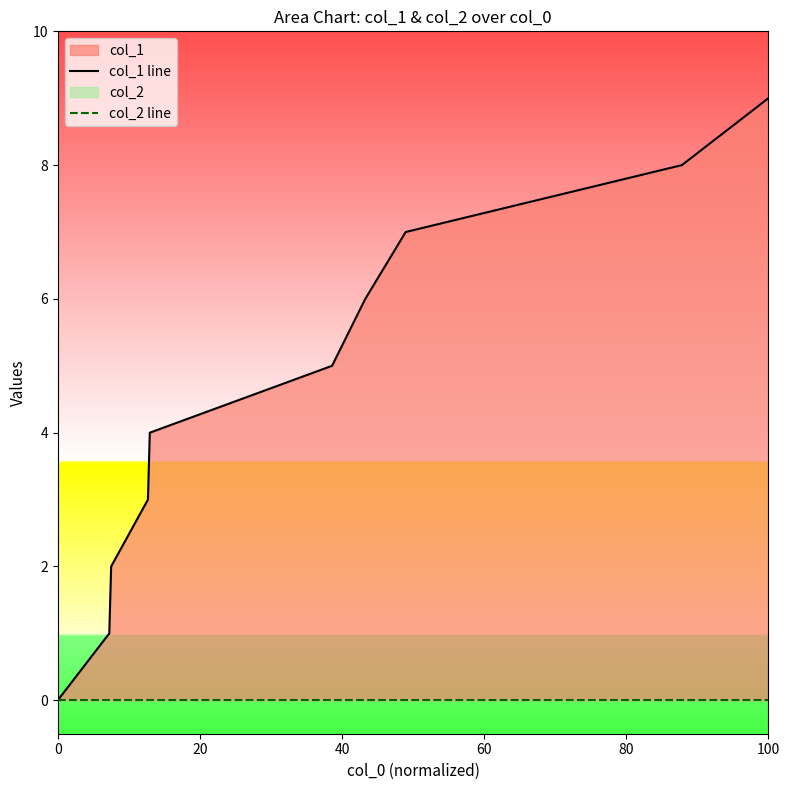

Rank the series by their maximum value, from lowest to highest.

col_2 line, col_1 line